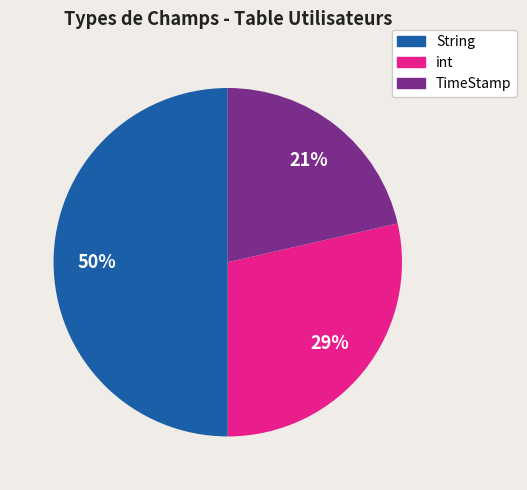

To the nearest percent, what percentage of the pie is int?

29%